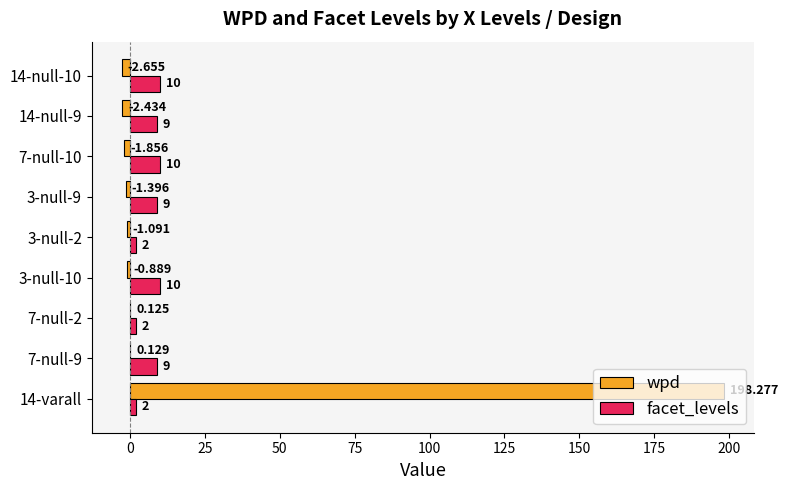

Between 7-null-2 and 14-null-10, which series saw the biggest shift?

facet_levels